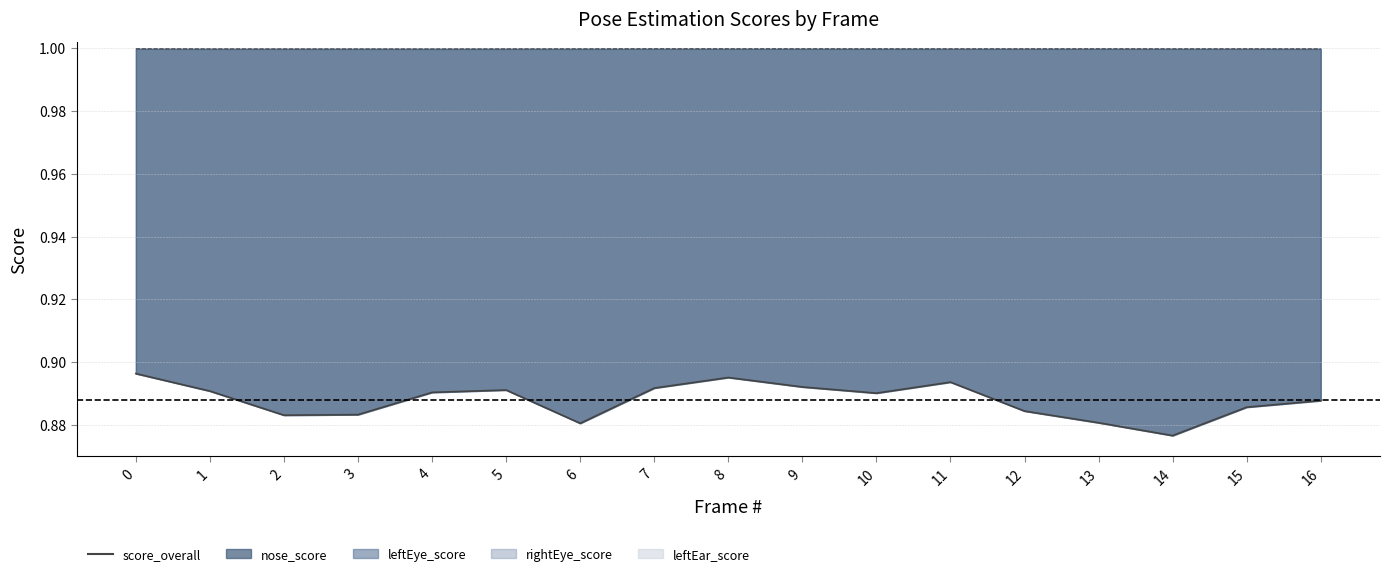

Reading right to left, extract all data points from this chart.

0.9	0.9	0.9	0.9	0.9	0.9	0.9	0.9	0.9	0.9	0.9	0.9	0.9	0.9	0.9	0.9	0.9